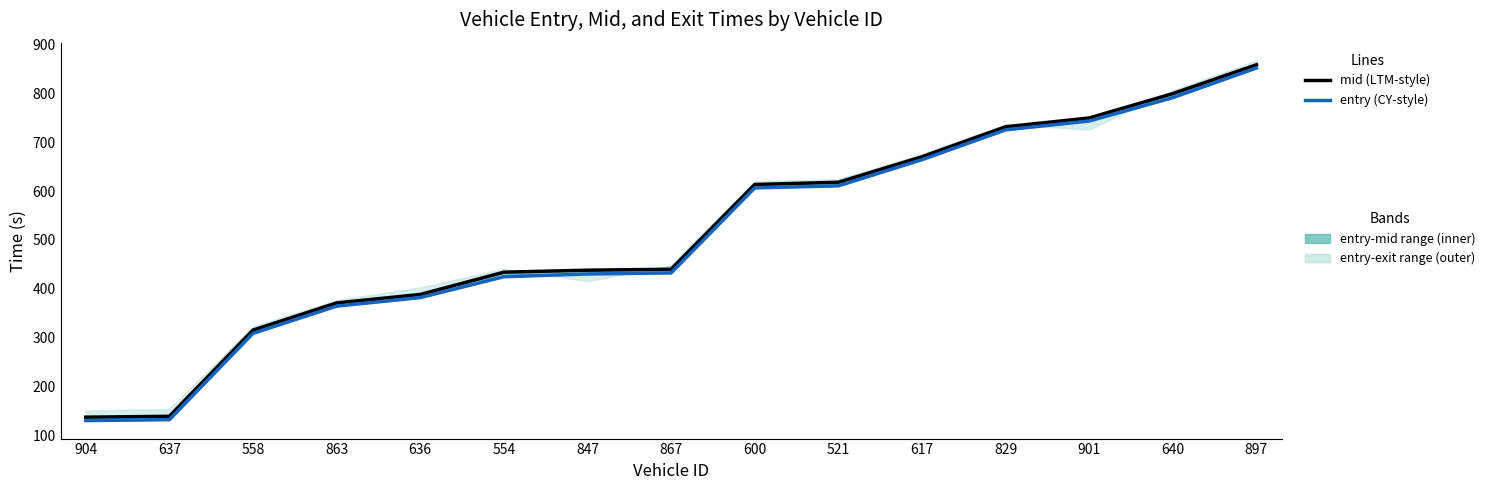

What is the difference between the entry values at 863 and 904?

234.1